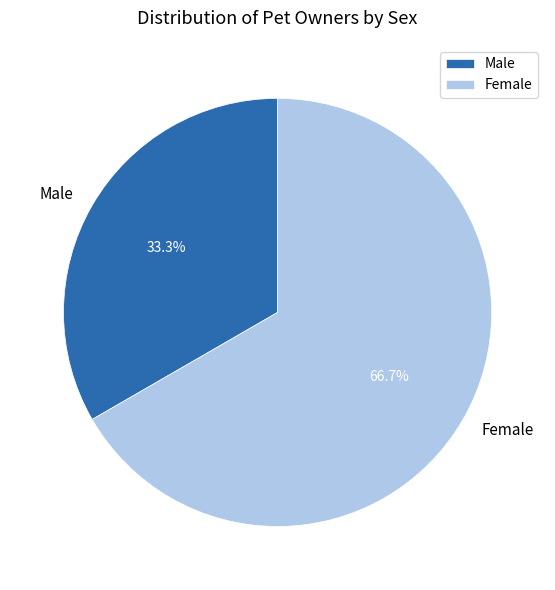

The Male slice represents 48% of the pie. True or false?

False